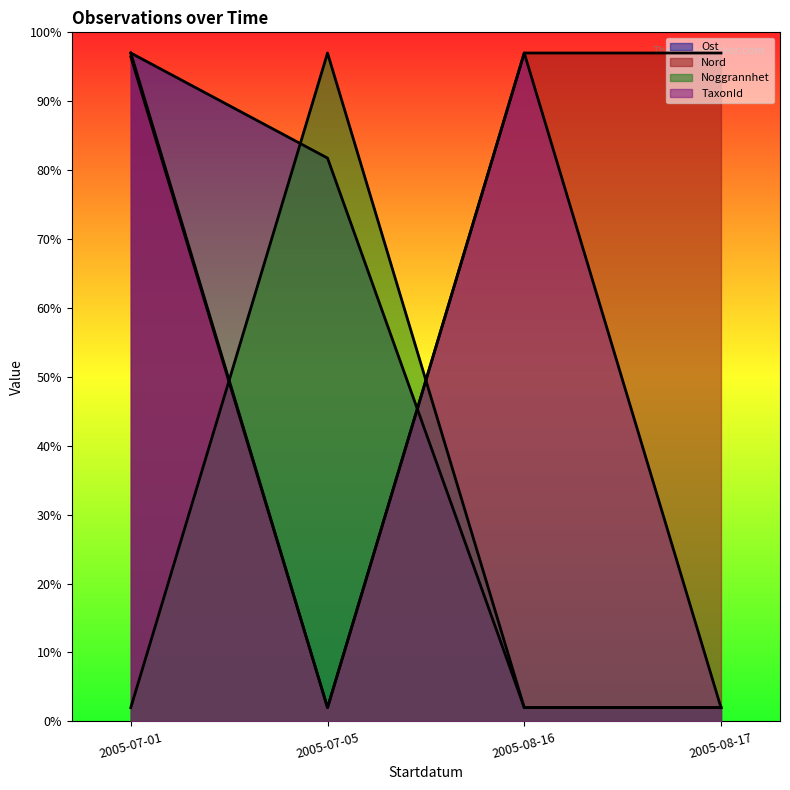

What is the label of the 4th point from the right?

2005-07-01